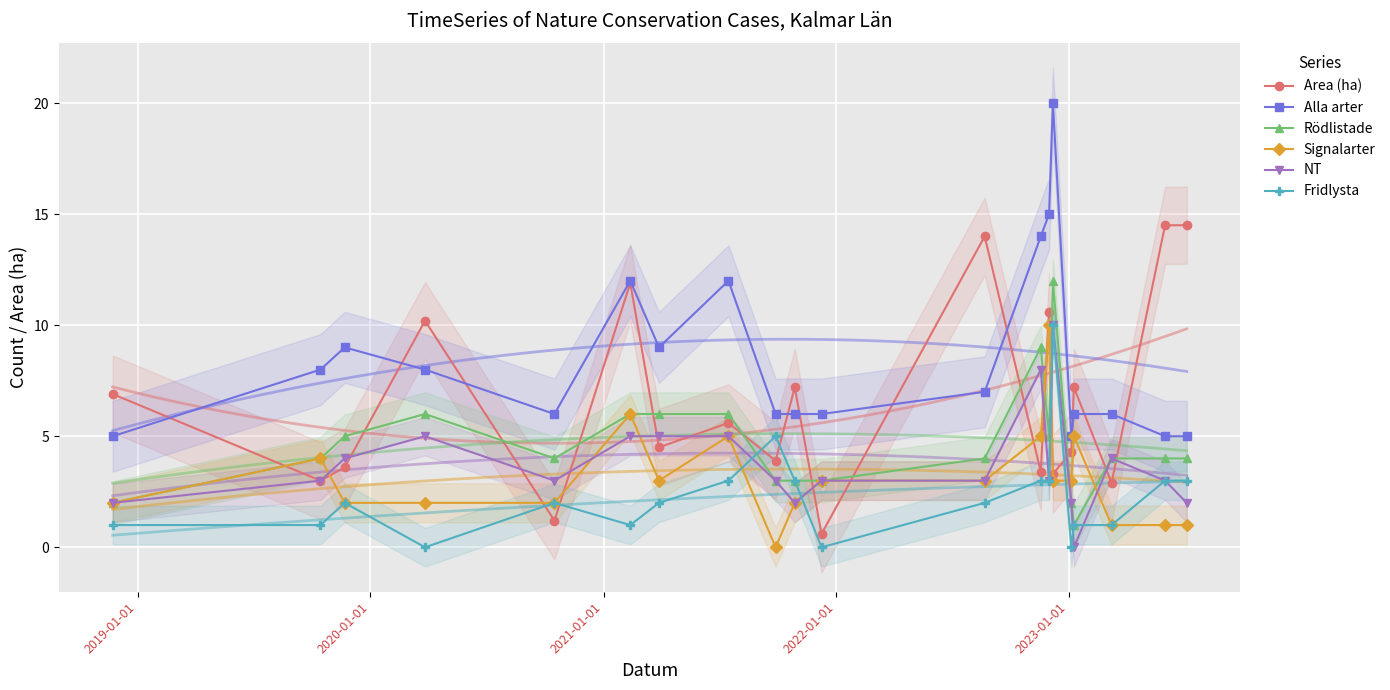

True or false: Rödlistade and Alla arter cross at least once.

False